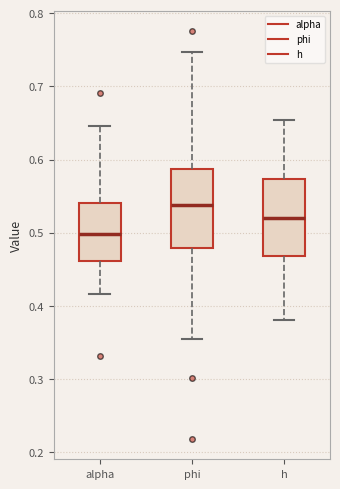

Which box's median line is the lowest?

alpha